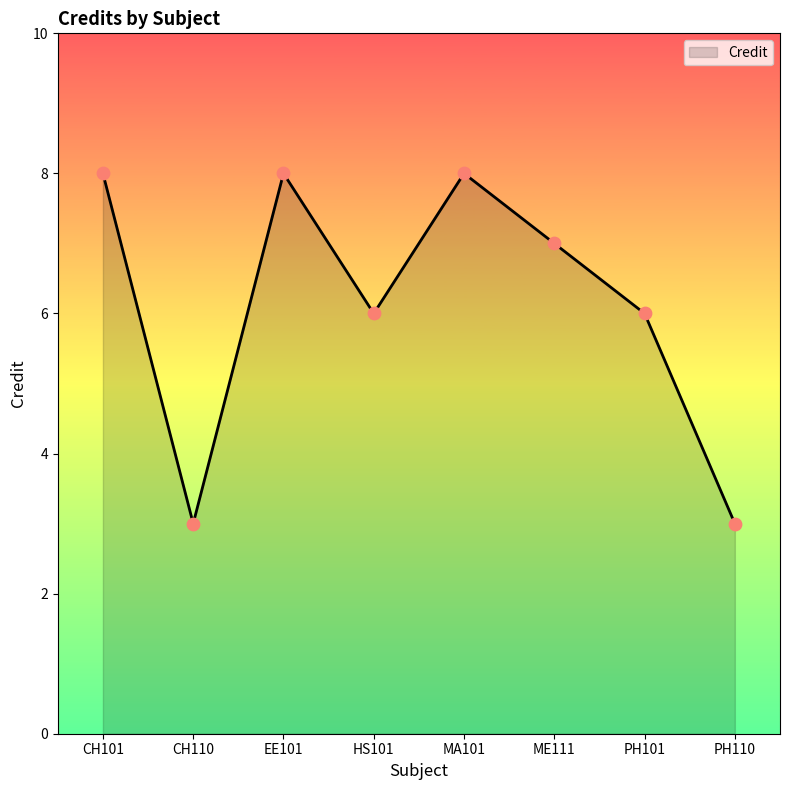

Between PH110 and HS101, which is larger?

HS101